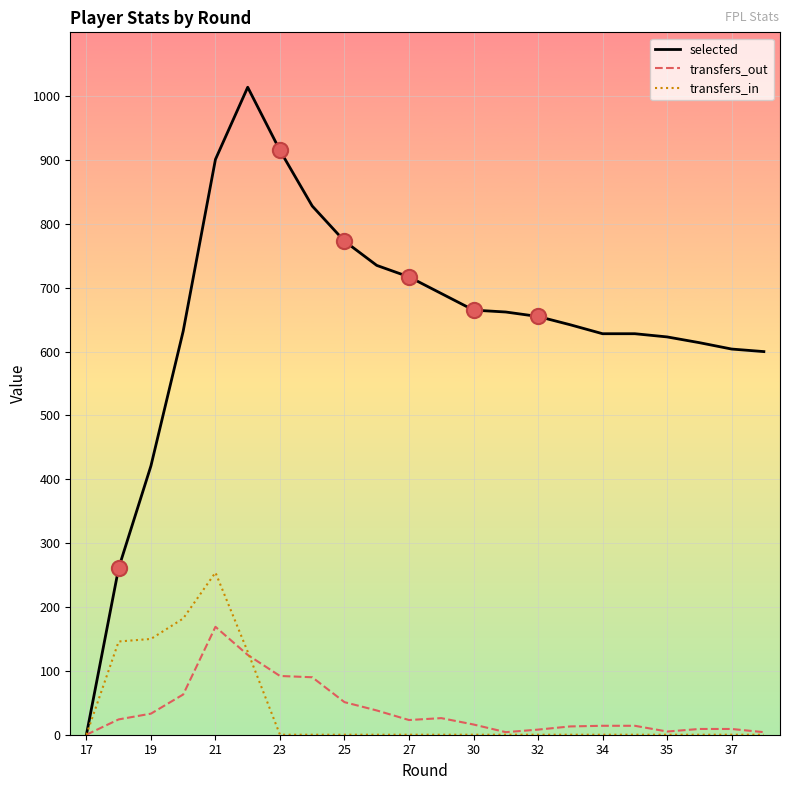

Which series has the widest spread of values?

selected